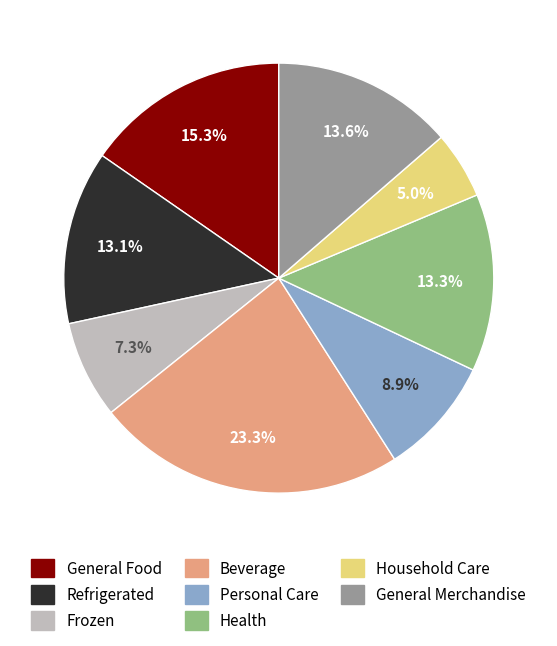

Does any single category account for the majority?

No